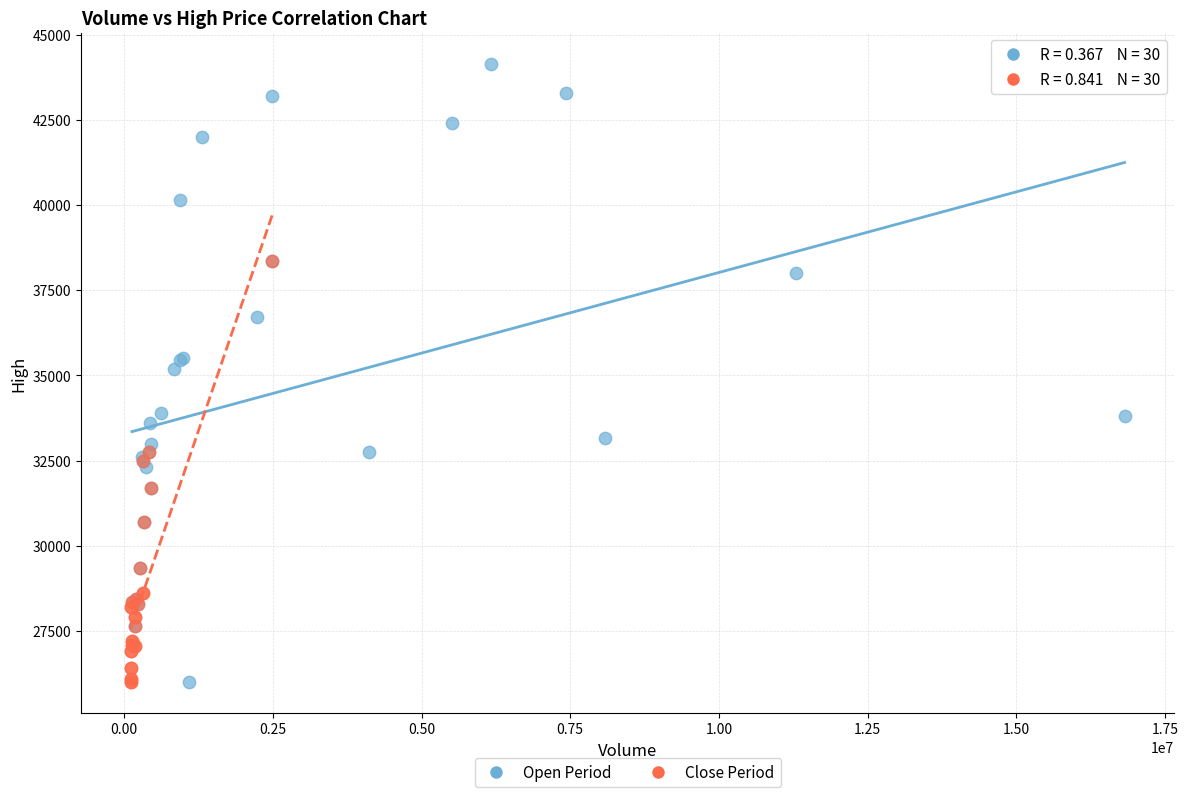

Which series has the widest spread of Y values?

Open Period